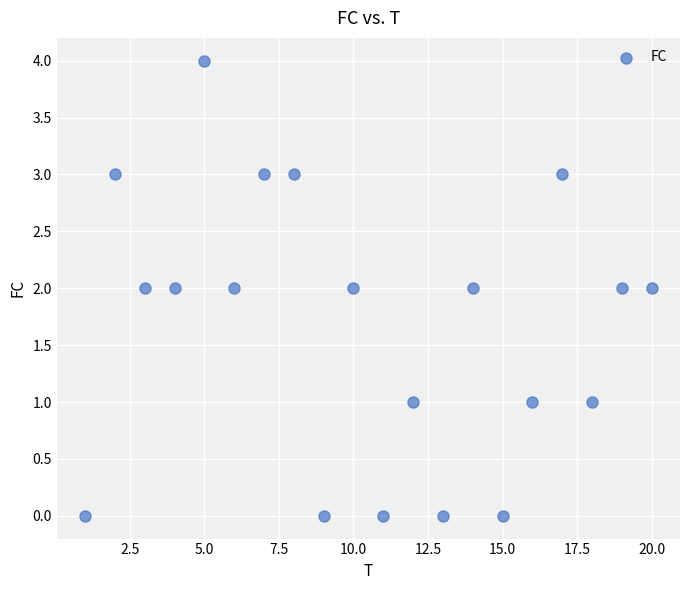

What is the range of Y values (max minus min)?

4